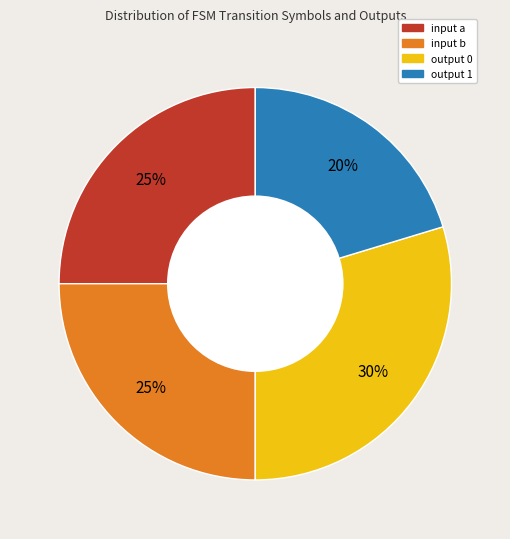

Count the number of slices in the pie.

4